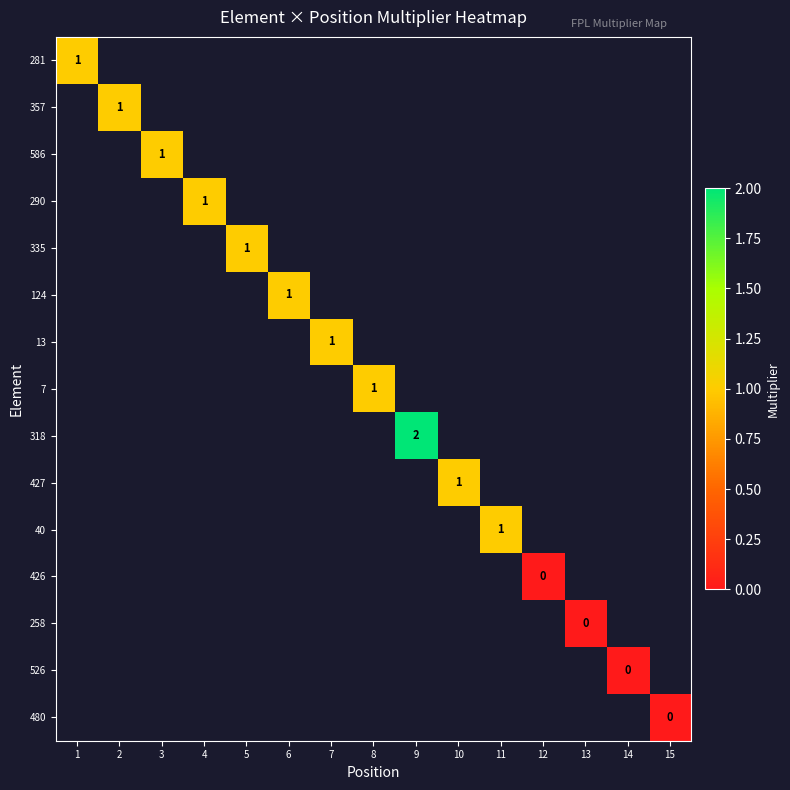

Is the value of 335 at 7 greater than the value of 40 at 2?

No